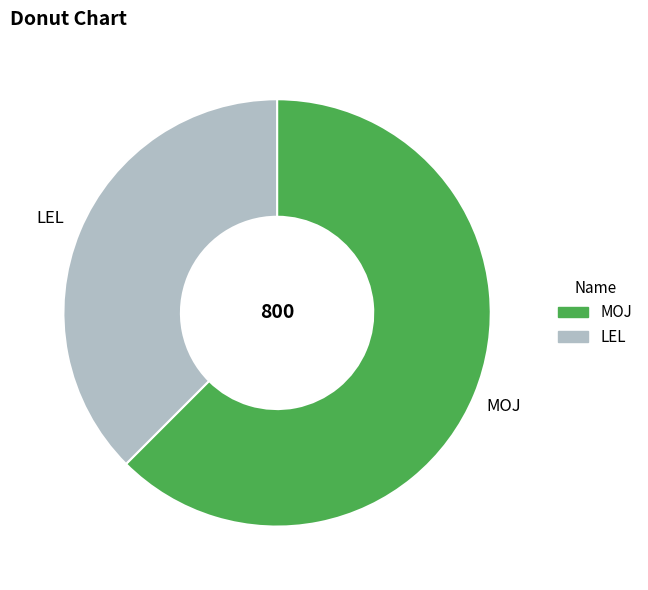

Rank the categories by value from lowest to highest.

LEL, MOJ